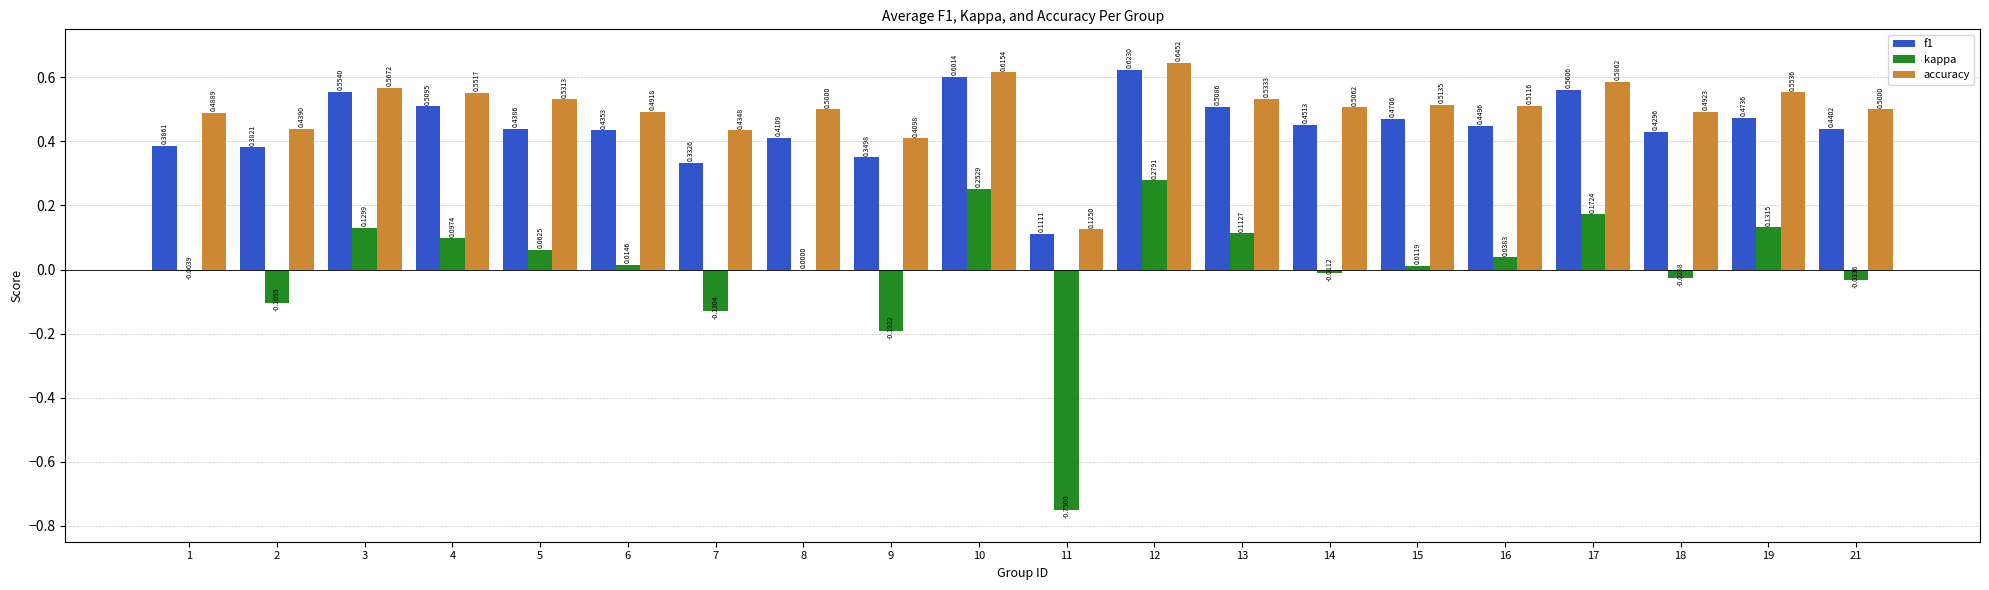

What is the spread (max minus min) of values at 6?

0.5